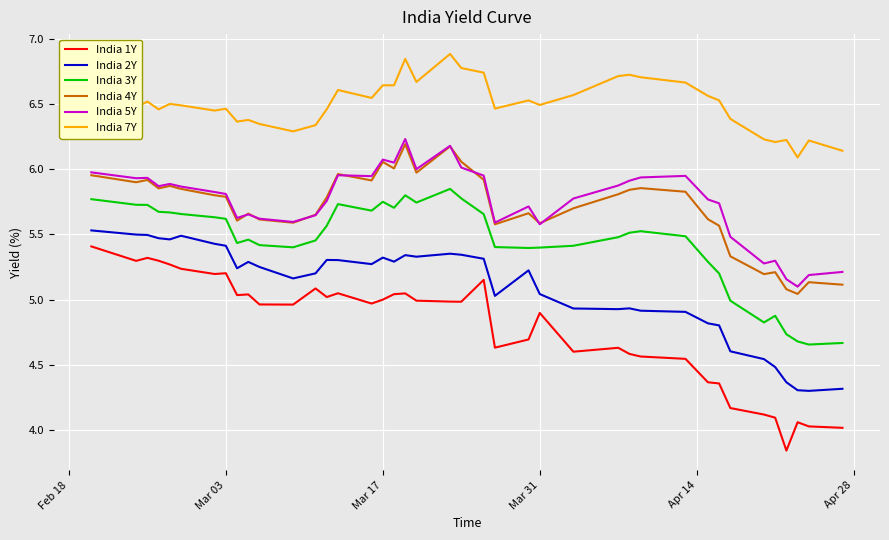

True or false: India 5Y and India 2Y intersect in this chart.

False